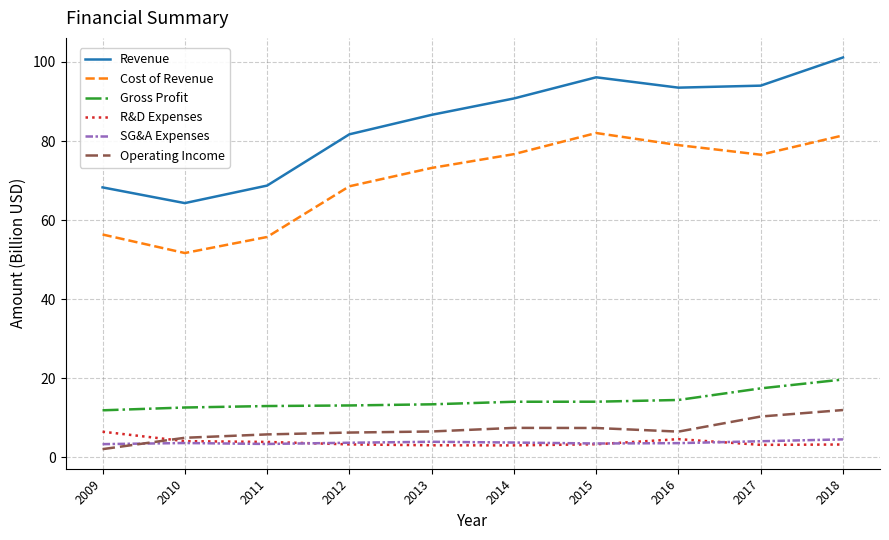

Is it true that R&D Expenses equals 4.6 at 2016?

True